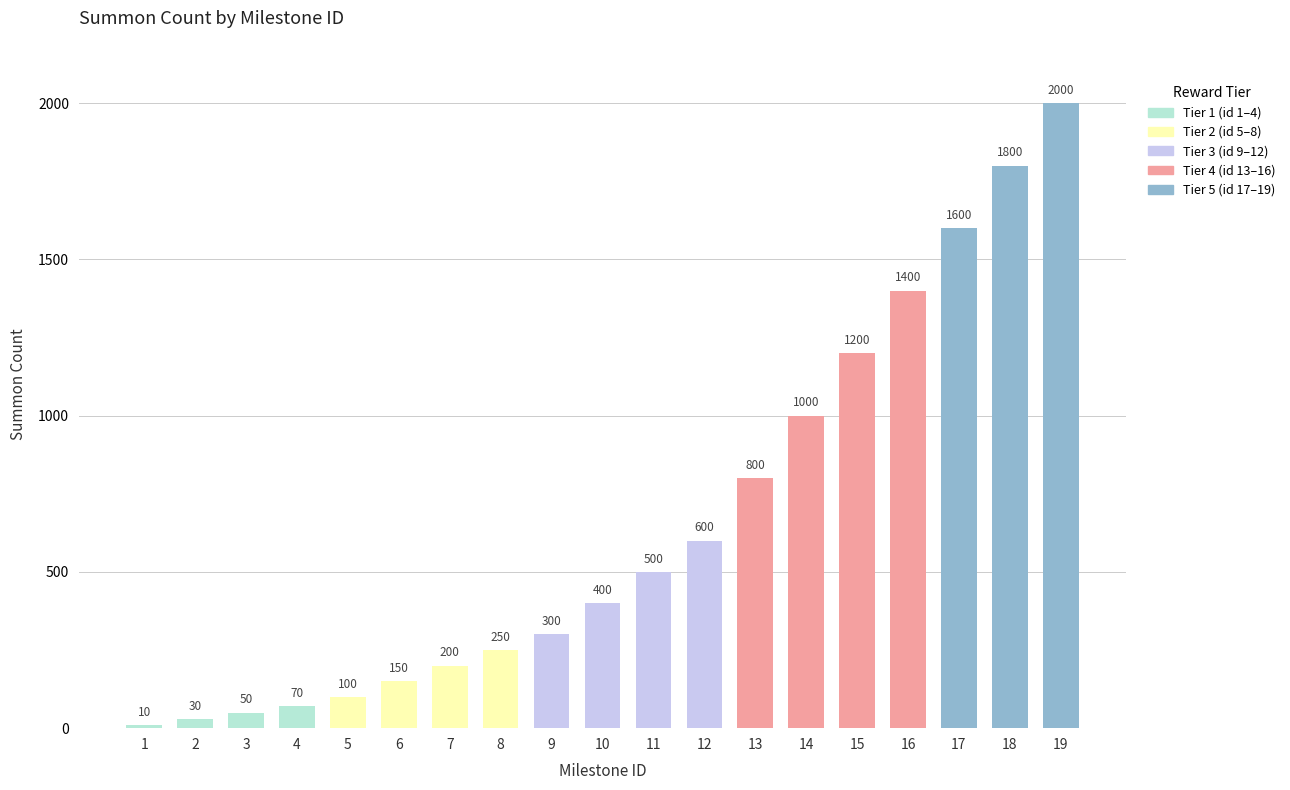

Are the bars horizontal?

No